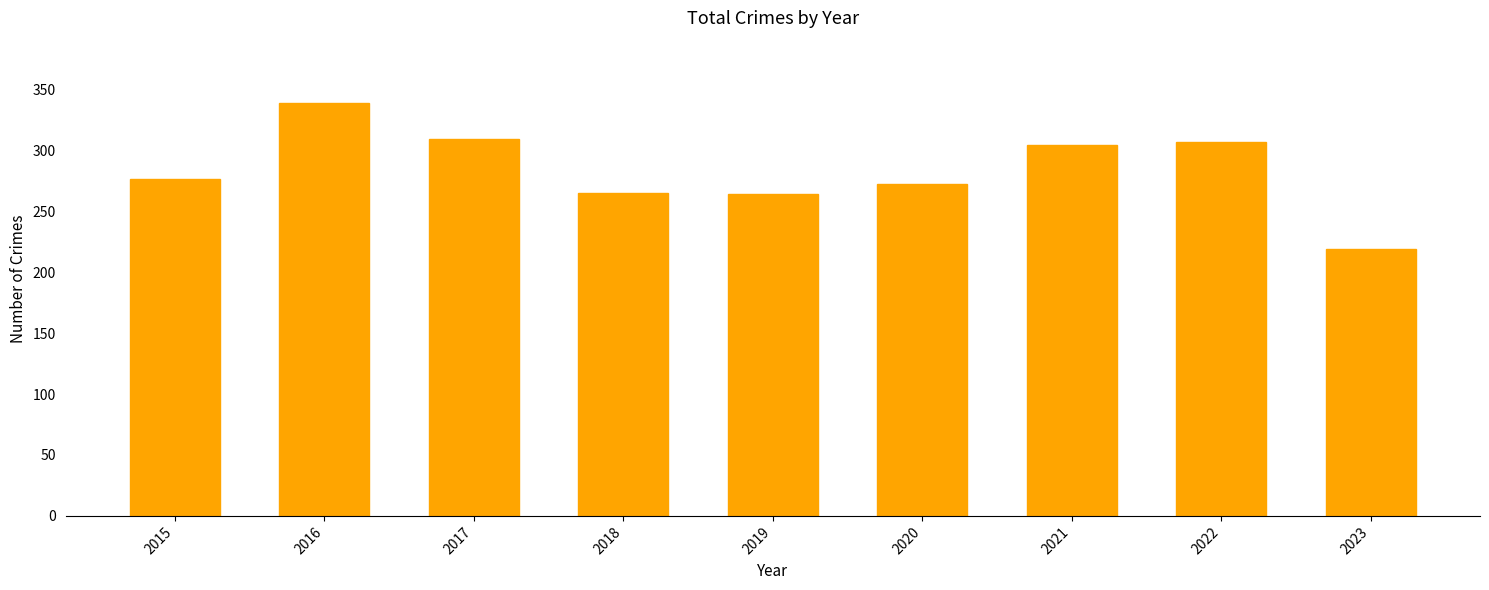

The value at 2016 is 339. True or false?

True